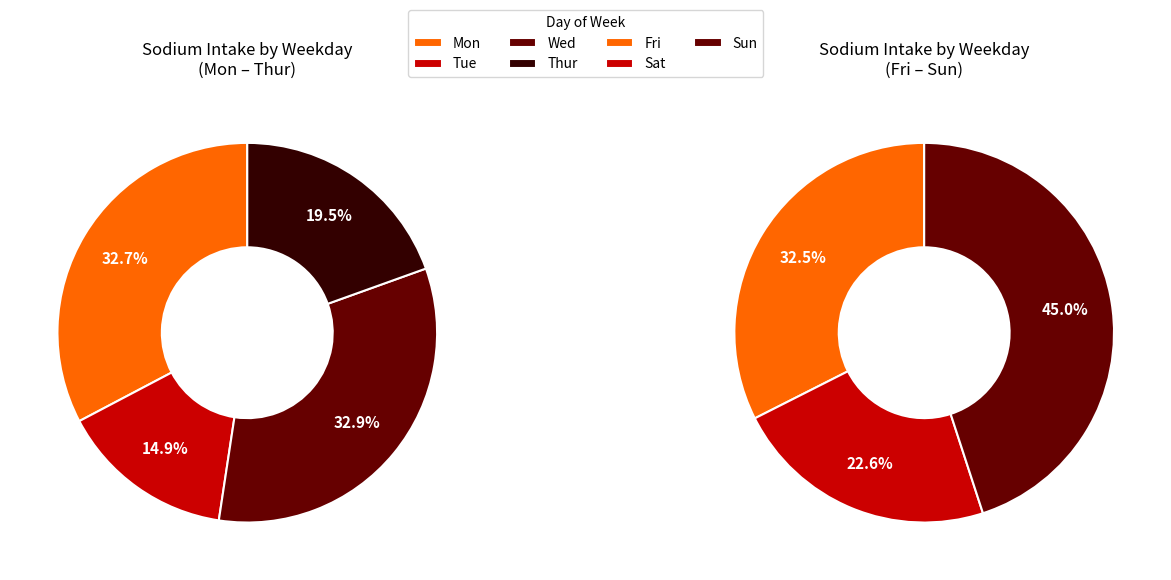

Which category has the biggest portion of the pie?

Sun